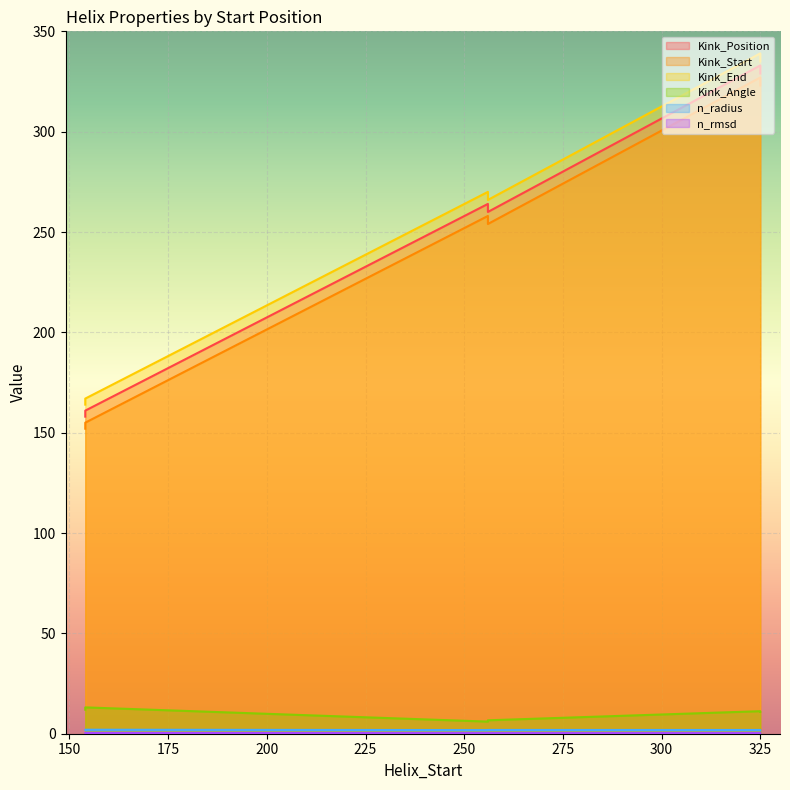

How many data points does each series have?

6